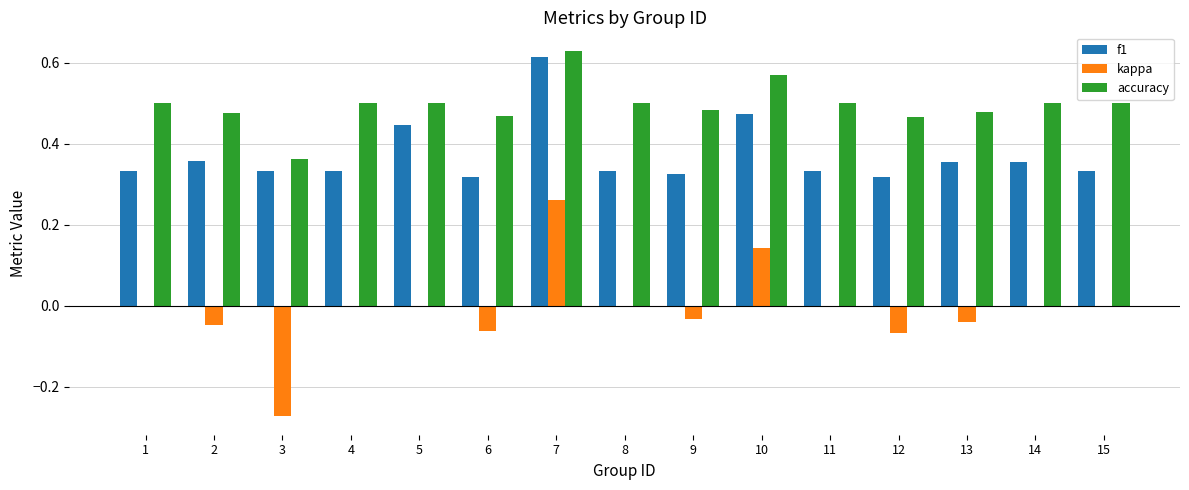

How many series are shown in this chart?

3